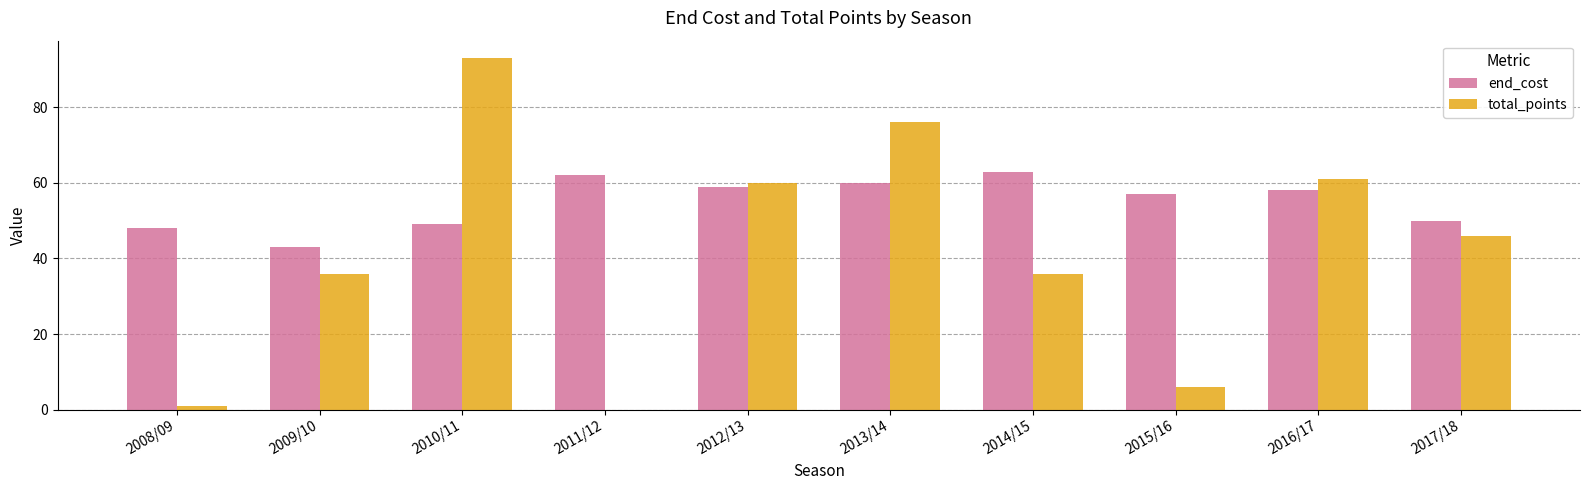

What is the sum of the end_cost values at 2015/16 and 2017/18?

107